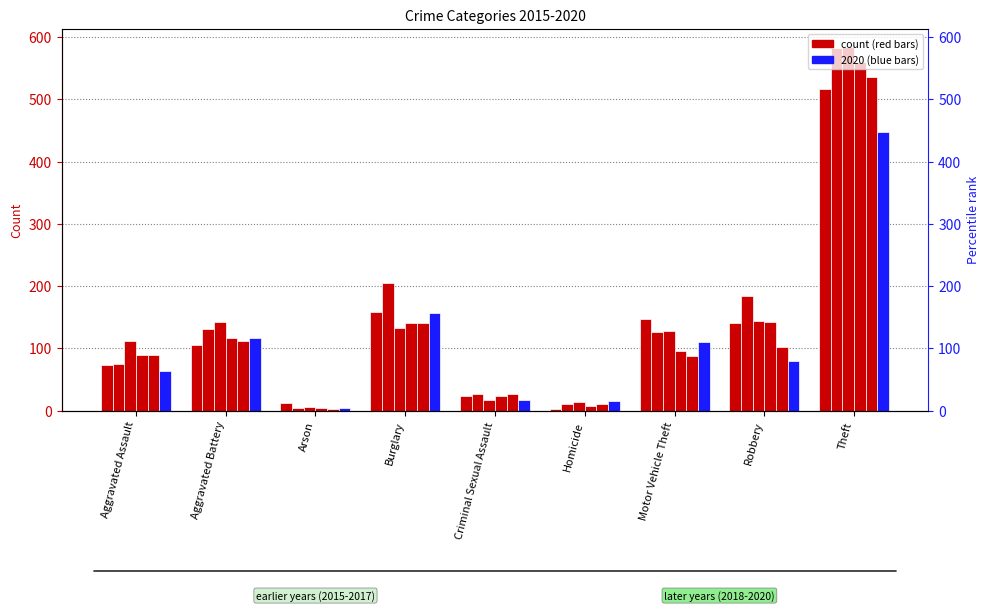

What is the value of the 2019 bar at the 1st from the left?

90